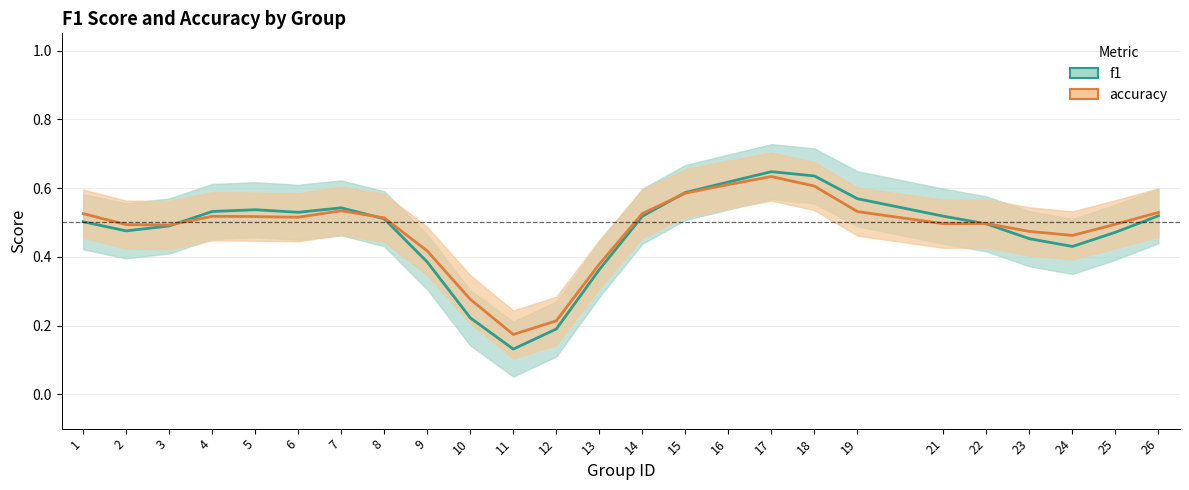

How many categories are shown in the chart?

25